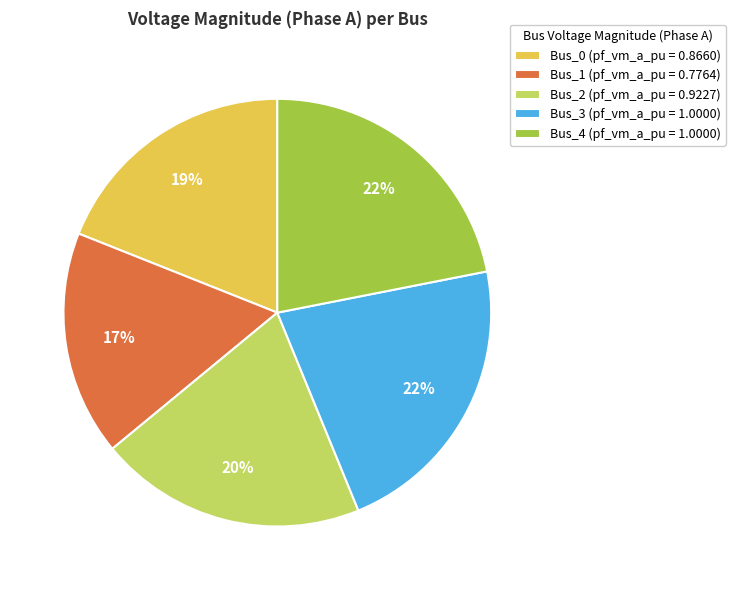

To the nearest percent, what percentage of the pie is Bus_1 (pf_vm_a_pu = 0.7764)?

17%